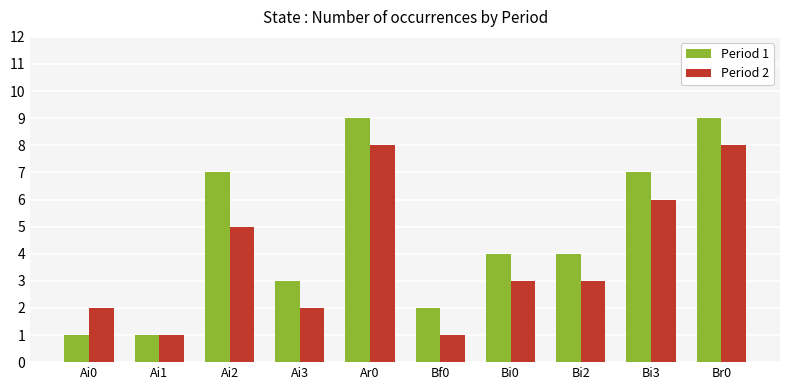

Which series changed the most between Ai0 and Ai3?

Period 1